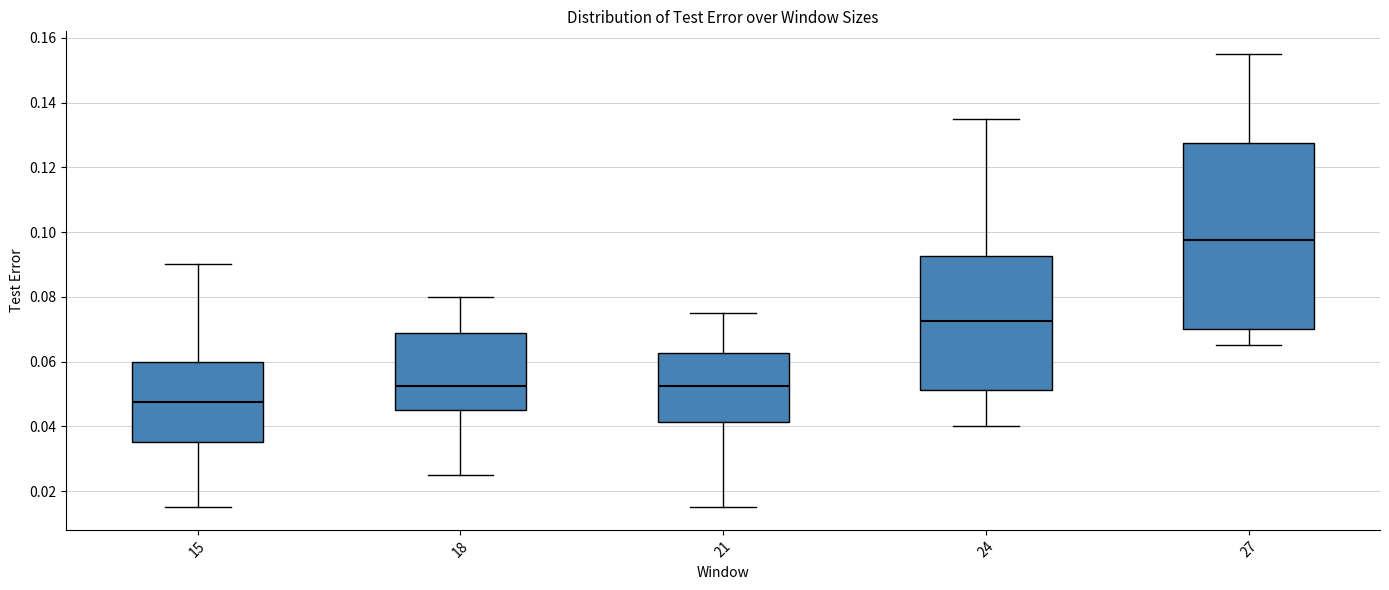

Reading left to right, transcribe this box plot: for each box, give where its median line is, the range the box spans, and where its two whiskers end, as read against the y-axis. The values are not printed on the chart, so give them approximately, as read against the axis.

15: median 0.048, box 0.036 to 0.060, whiskers 0.016 to 0.090
18: median 0.052, box 0.046 to 0.068, whiskers 0.026 to 0.080
21: median 0.052, box 0.042 to 0.062, whiskers 0.016 to 0.076
24: median 0.072, box 0.052 to 0.092, whiskers 0.040 to 0.136
27: median 0.098, box 0.070 to 0.128, whiskers 0.066 to 0.156